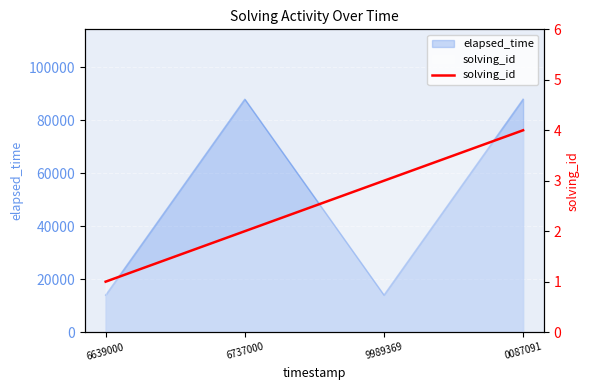

List the labels in order of value, smallest first.

6639000, 6737000, 9989369, 0087091